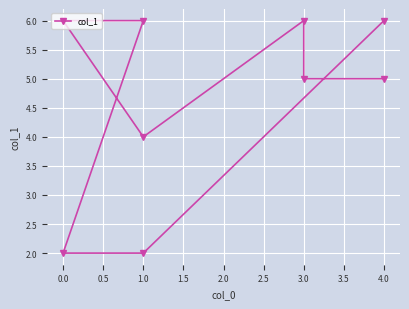

What is the maximum value shown in the chart?

6